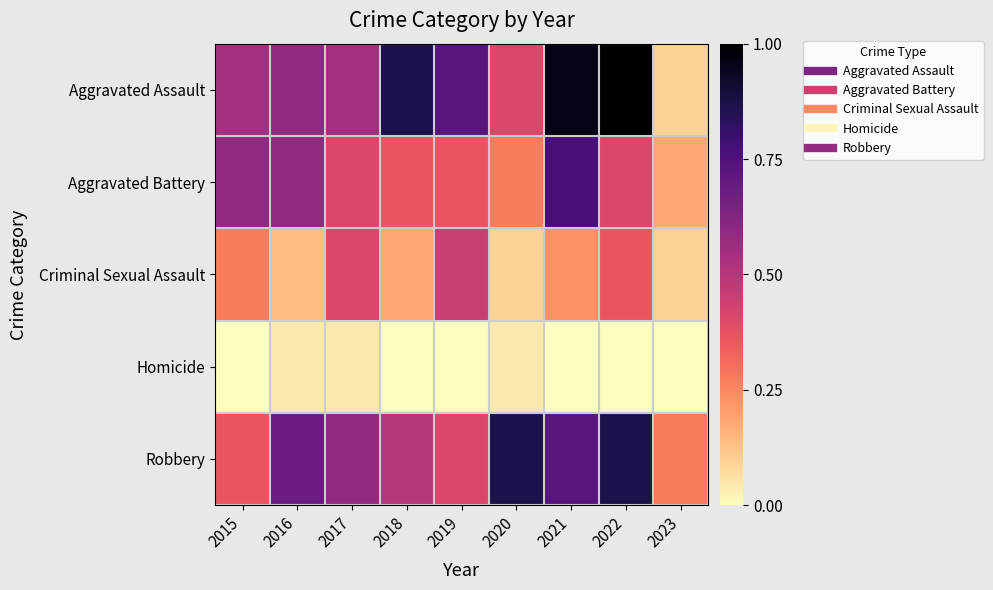

Reading left to right, extract all data points from this chart.

Aggravated Assault: 2015=0.5	2016=0.6	2017=0.5	2018=0.9	2019=0.7	2020=0.4	2021=1.0	2022=1.0	2023=0.1
Aggravated Battery: 2015=0.6	2016=0.6	2017=0.4	2018=0.4	2019=0.4	2020=0.3	2021=0.8	2022=0.4	2023=0.2
Criminal Sexual Assault: 2015=0.3	2016=0.1	2017=0.4	2018=0.2	2019=0.5	2020=0.1	2021=0.2	2022=0.4	2023=0.1
Homicide: 2015=0.0	2016=0.0	2017=0.0	2018=0.0	2019=0.0	2020=0.0	2021=0.0	2022=0.0	2023=0.0
Robbery: 2015=0.4	2016=0.7	2017=0.6	2018=0.5	2019=0.4	2020=0.9	2021=0.7	2022=0.9	2023=0.3